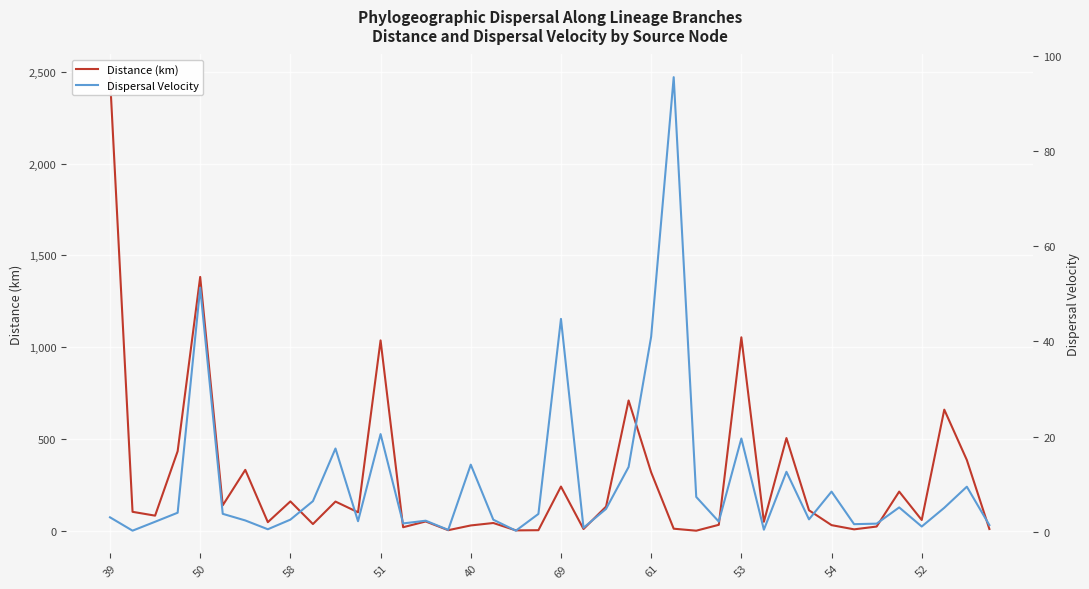

The value of Dispersal Velocity at 53 is 0.7. True or false?

False